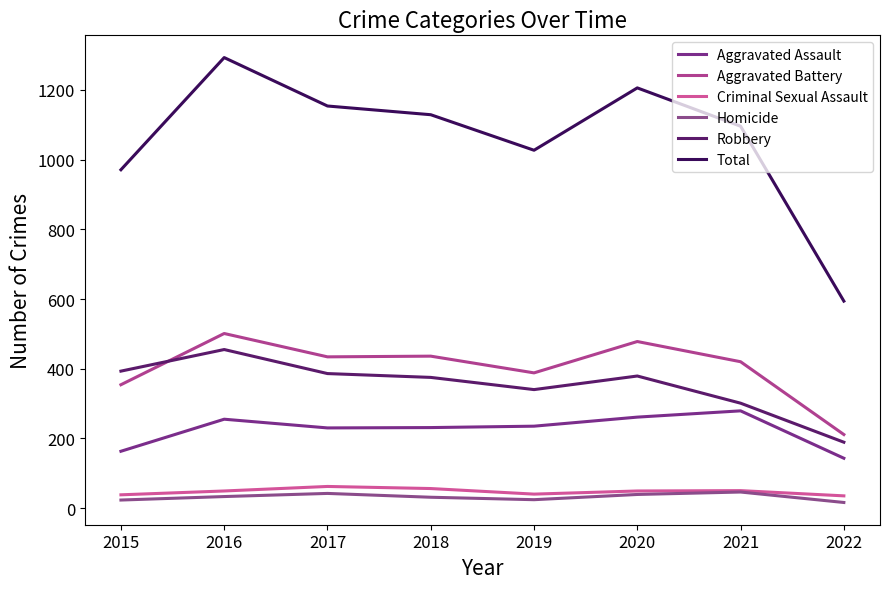

Which series has the widest spread of values?

Total